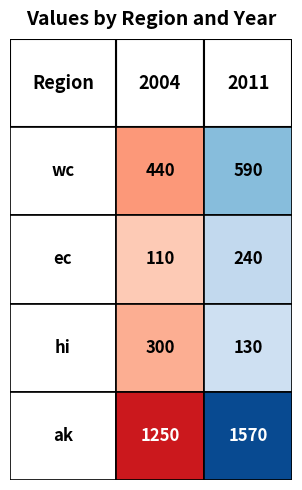

The value of ec at 1 is 240. True or false?

True